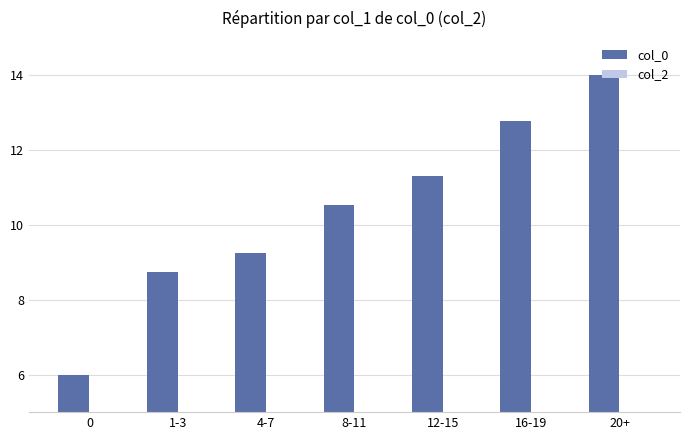

What are all the series names shown in the legend?

col_0, col_2